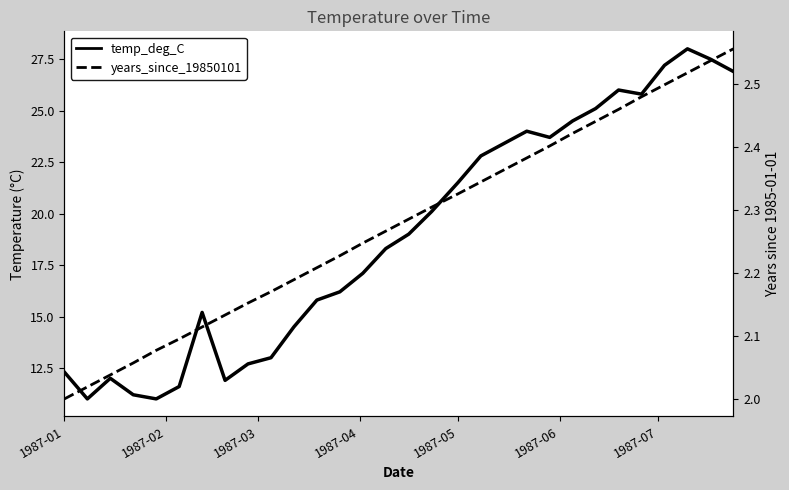

True or false: temp_deg_C and years_since_19850101 cross at least once.

False